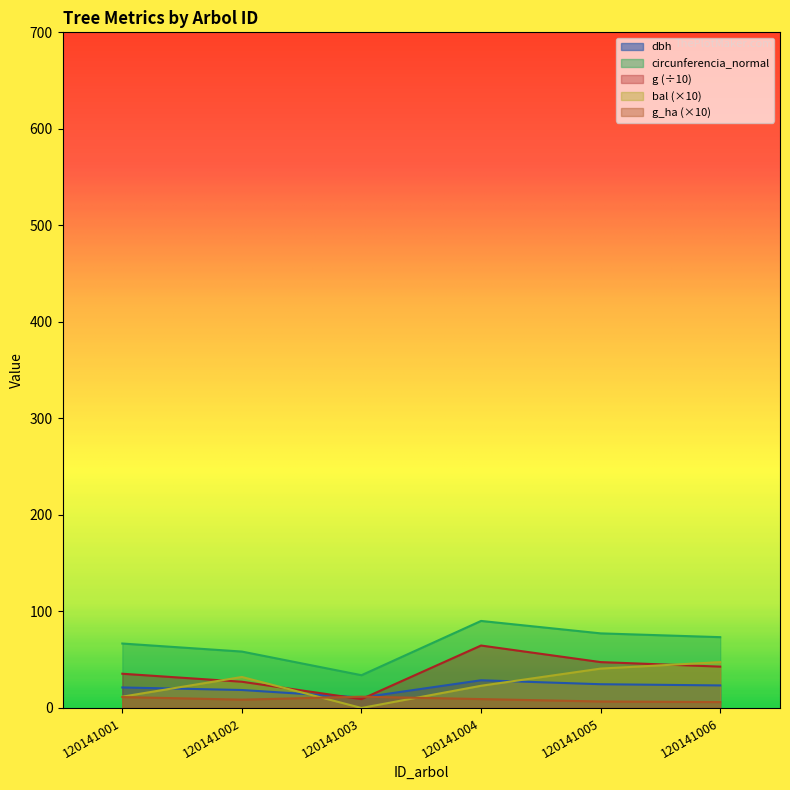

True or false: dbh has more than 0 points higher than both neighbors.

True